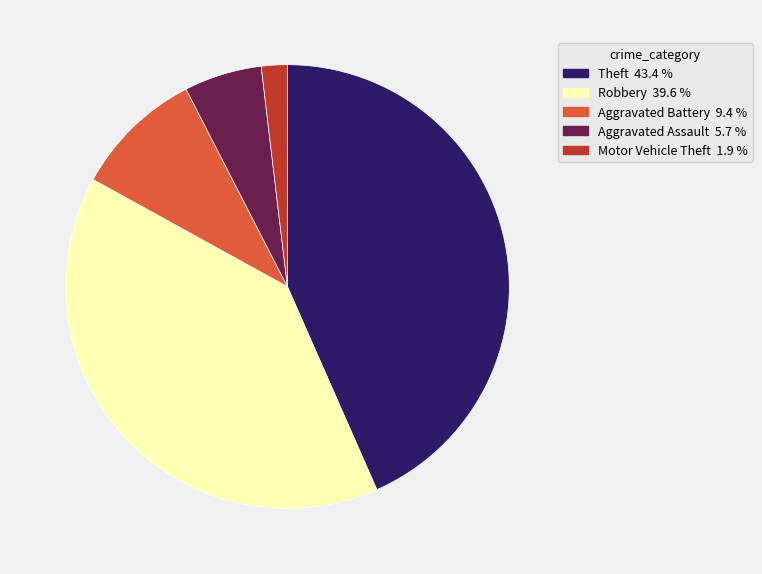

Which slice is the largest?

Theft